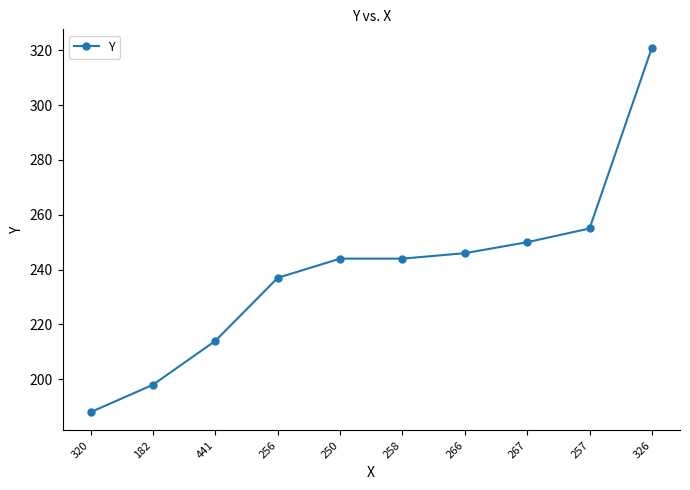

What value does the data have at 441, to the nearest 5?

215